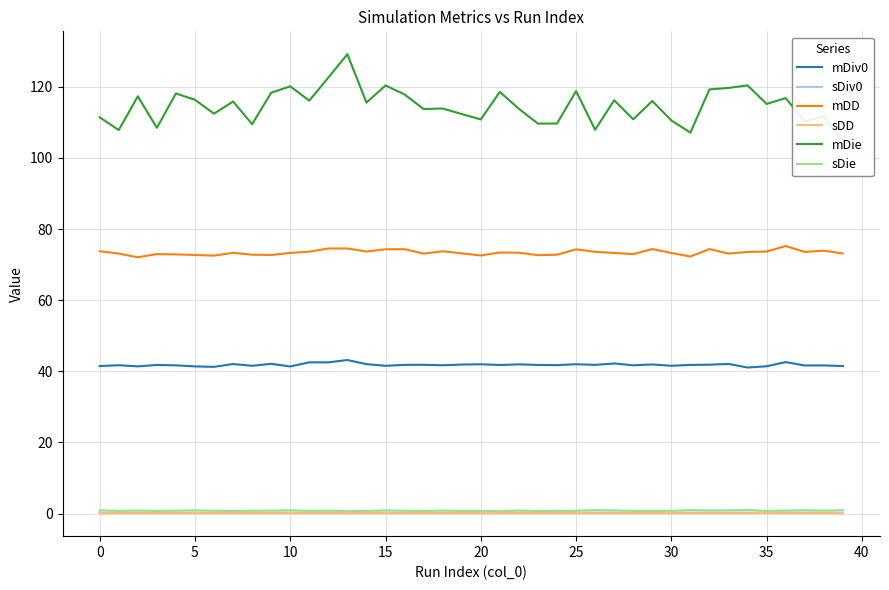

Where is sDiv0 nearest to the value 0?

23